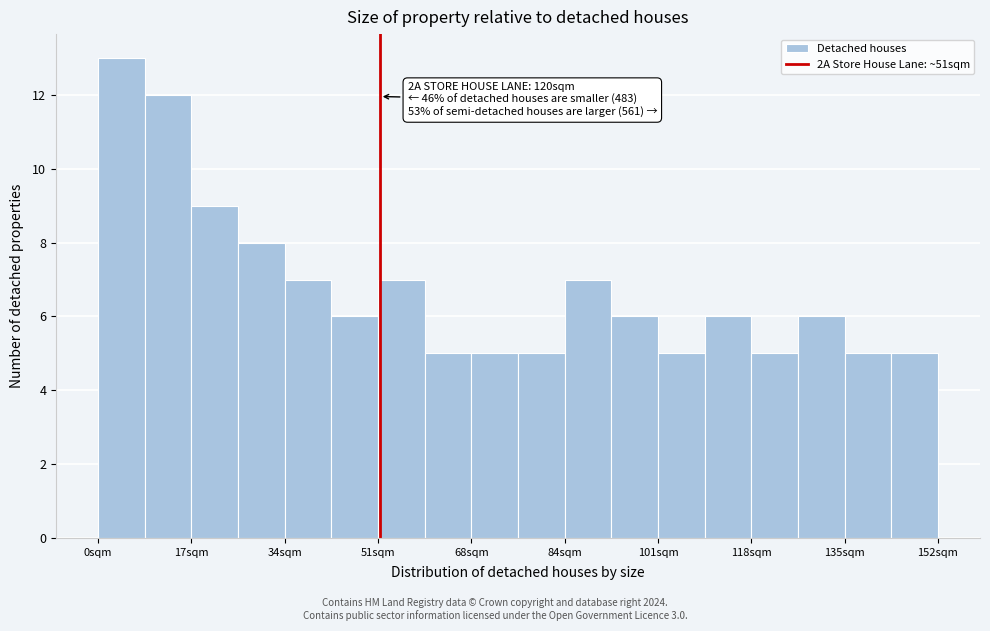

Over which range of the x-axis is the bar tallest?

0 to 8